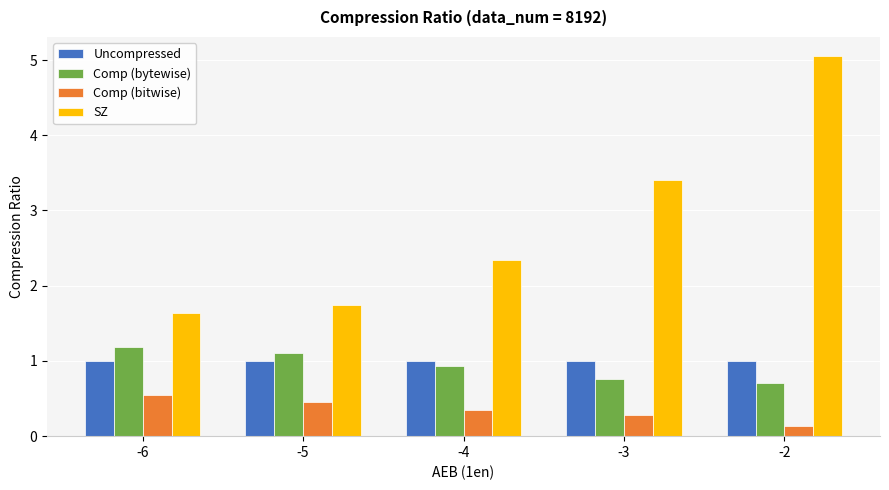

What is the lowest value of the Comp (bitwise) series?

0.1